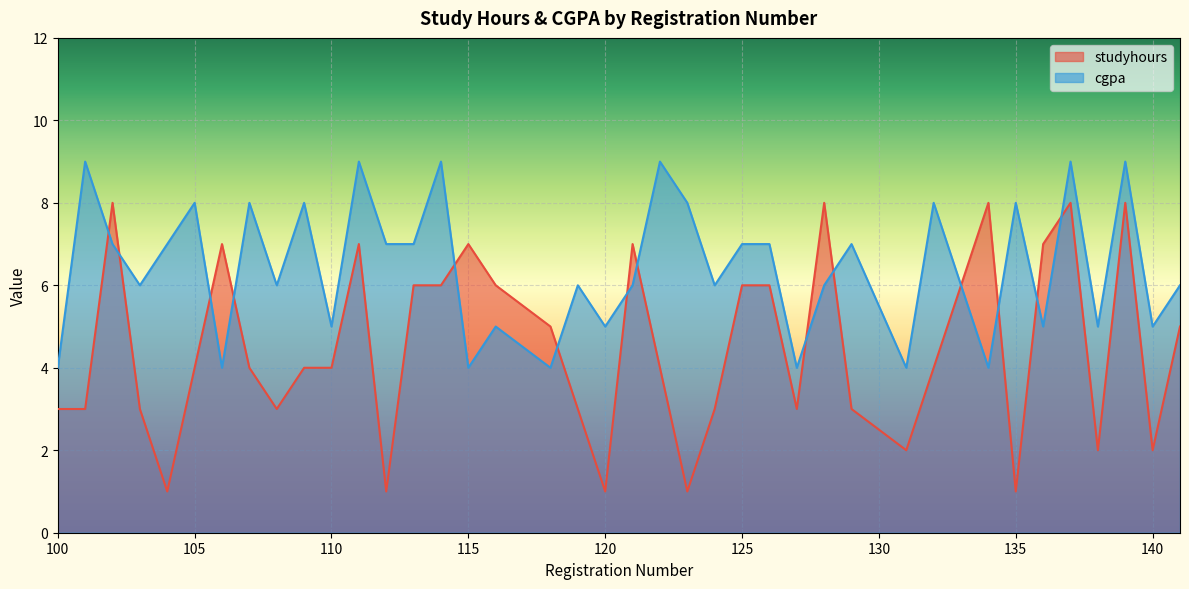

What is the sum of the cgpa values at 115 and 116?

9